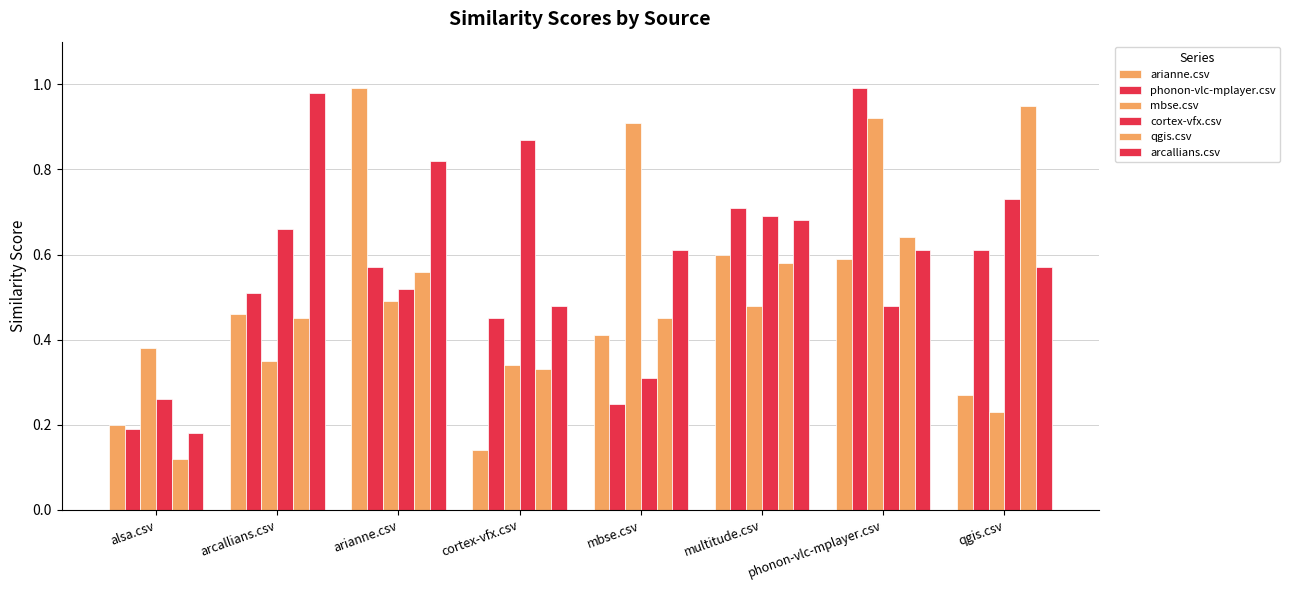

At how many categories does at least one series exceed 0?

8